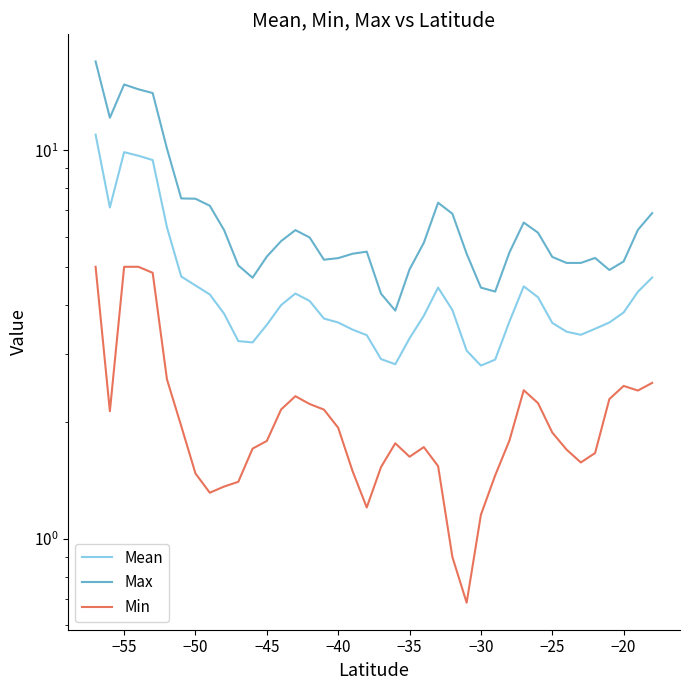

Reading left to right, list all the values displayed in this chart.

Mean: 11.0	7.1	9.9	9.7	9.4	6.3	4.7	4.5	4.3	3.8	3.2	3.2	3.6	4.0	4.3	4.1	3.7	3.6	3.5	3.3	2.9	2.8	3.3	3.8	4.4	3.9	3.1	2.8	2.9	3.6	4.5	4.2	3.6	3.4	3.4	3.5	3.6	3.8	4.3	4.7
Max: 16.9	12.1	14.8	14.3	14.0	10.1	7.5	7.5	7.2	6.2	5.1	4.7	5.3	5.8	6.2	6.0	5.2	5.3	5.4	5.5	4.3	3.9	4.9	5.8	7.3	6.9	5.4	4.4	4.3	5.5	6.5	6.1	5.3	5.1	5.1	5.3	4.9	5.2	6.2	6.9
Min: 5.0	2.1	5.0	5.0	4.8	2.6	2.0	1.5	1.3	1.4	1.4	1.7	1.8	2.2	2.3	2.2	2.2	1.9	1.5	1.2	1.5	1.8	1.6	1.7	1.5	0.9	0.7	1.2	1.5	1.8	2.4	2.2	1.9	1.7	1.6	1.7	2.3	2.5	2.4	2.5